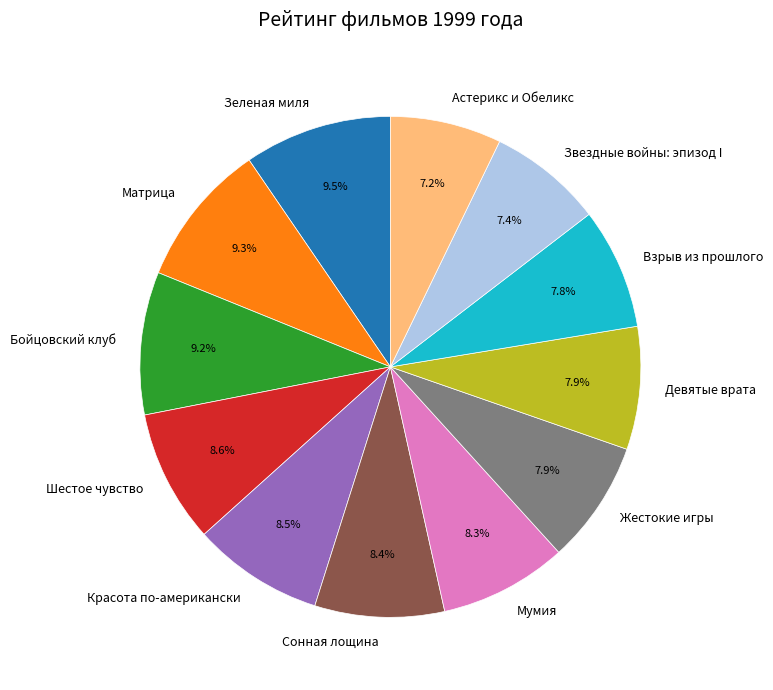

True or false: Шестое чувство accounts for 9% of the total.

True